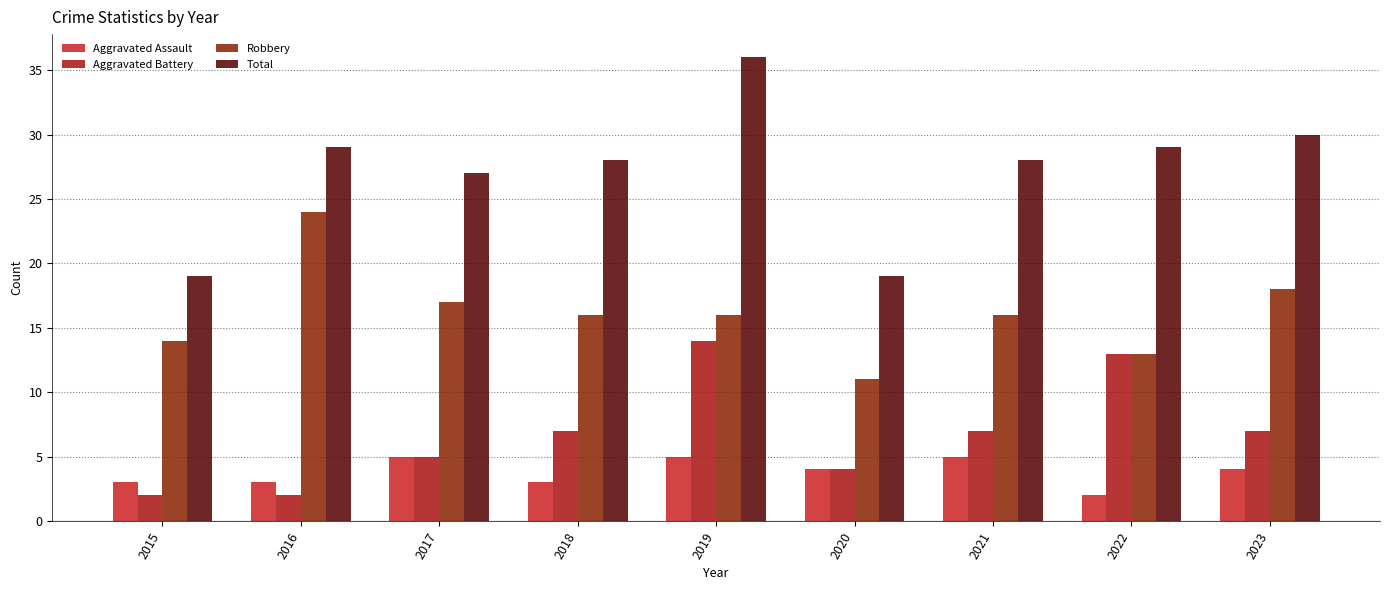

How many data points in Aggravated Battery are less than 7?

4